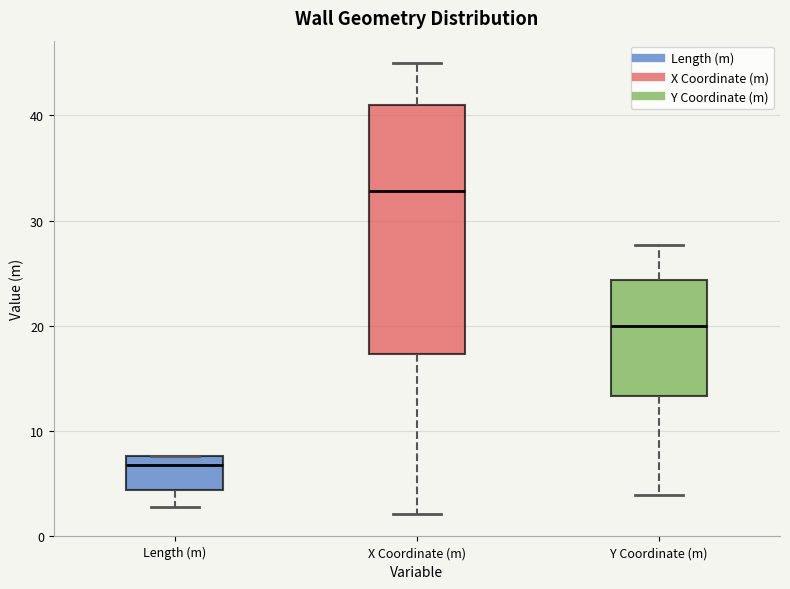

Comparing the boxes themselves (not the whiskers), which one is the tallest?

X Coordinate (m)